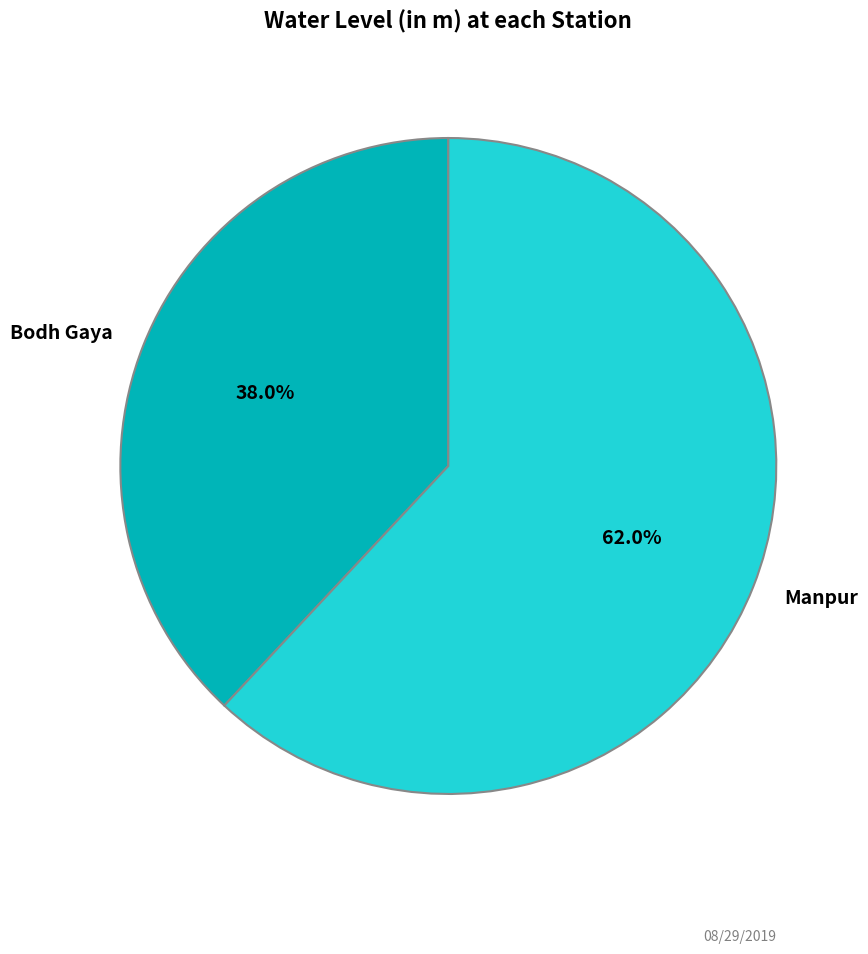

How much of the chart is everything except Bodh Gaya?

62.0%